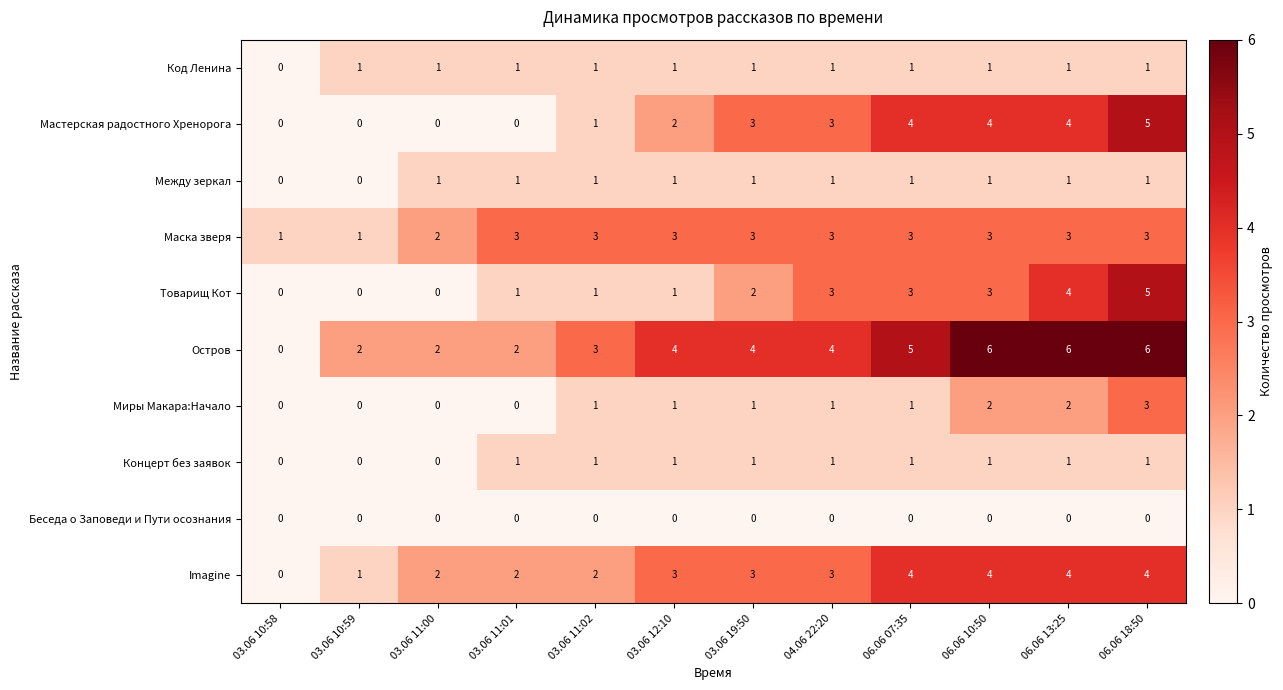

Is it true that Imagine equals 6 at 06.06 18:50?

False